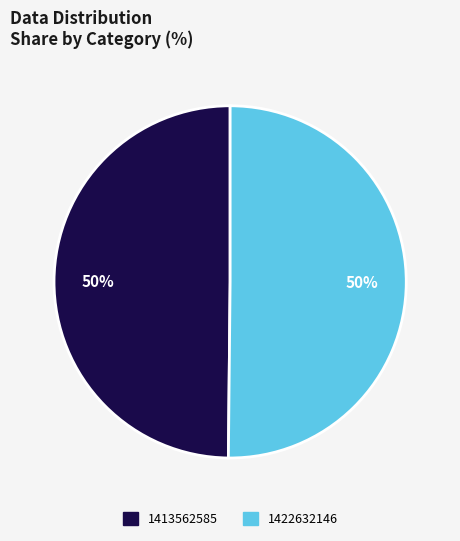

How many segments does this pie chart have?

2